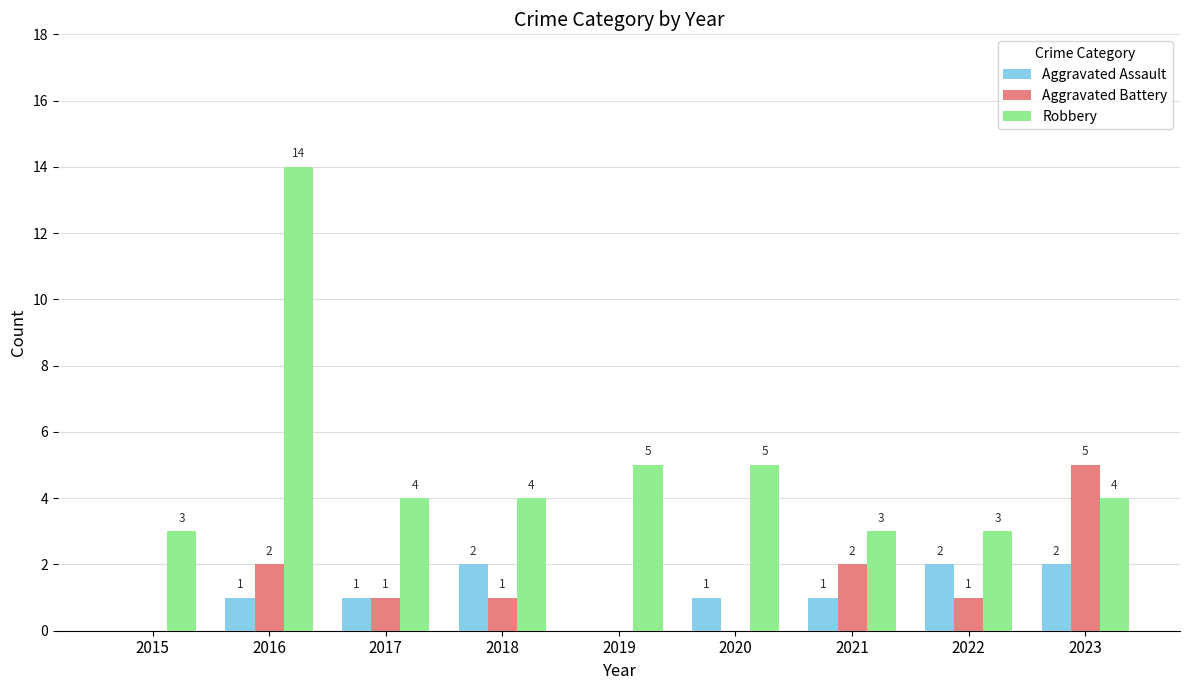

What is the sum of all Robbery values?

45